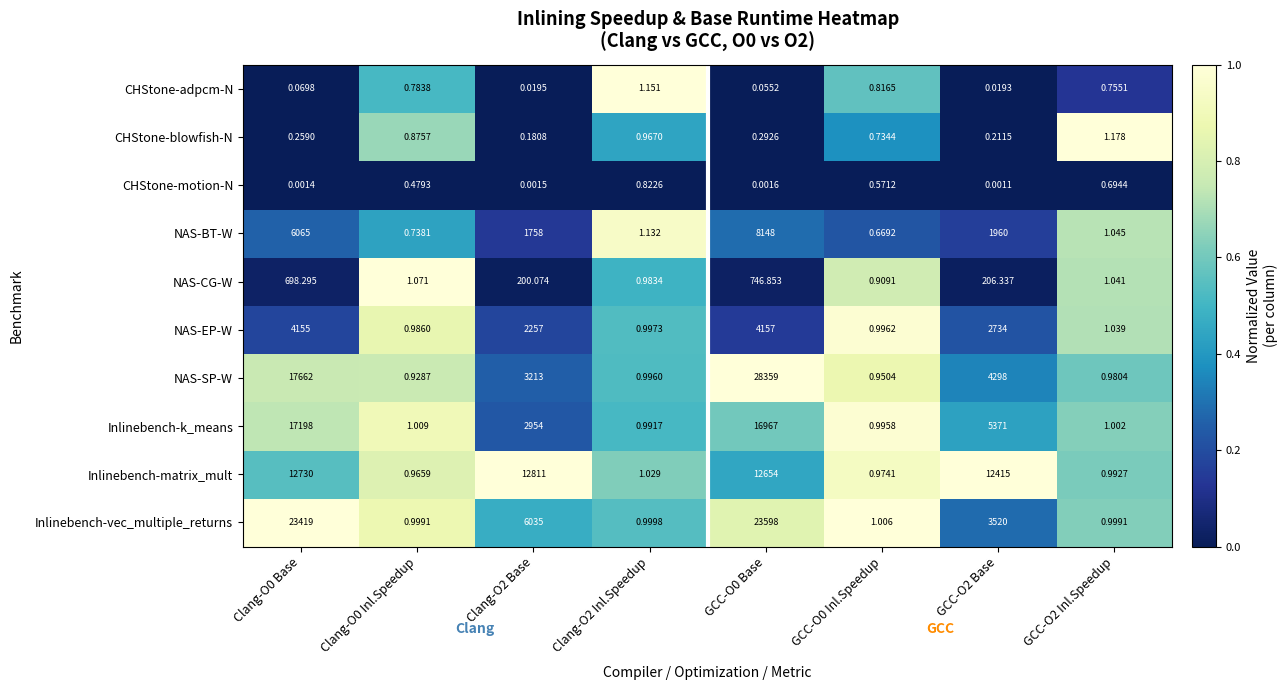

Which series has the largest total across all categories?

Inlinebench-vec_multiple_returns